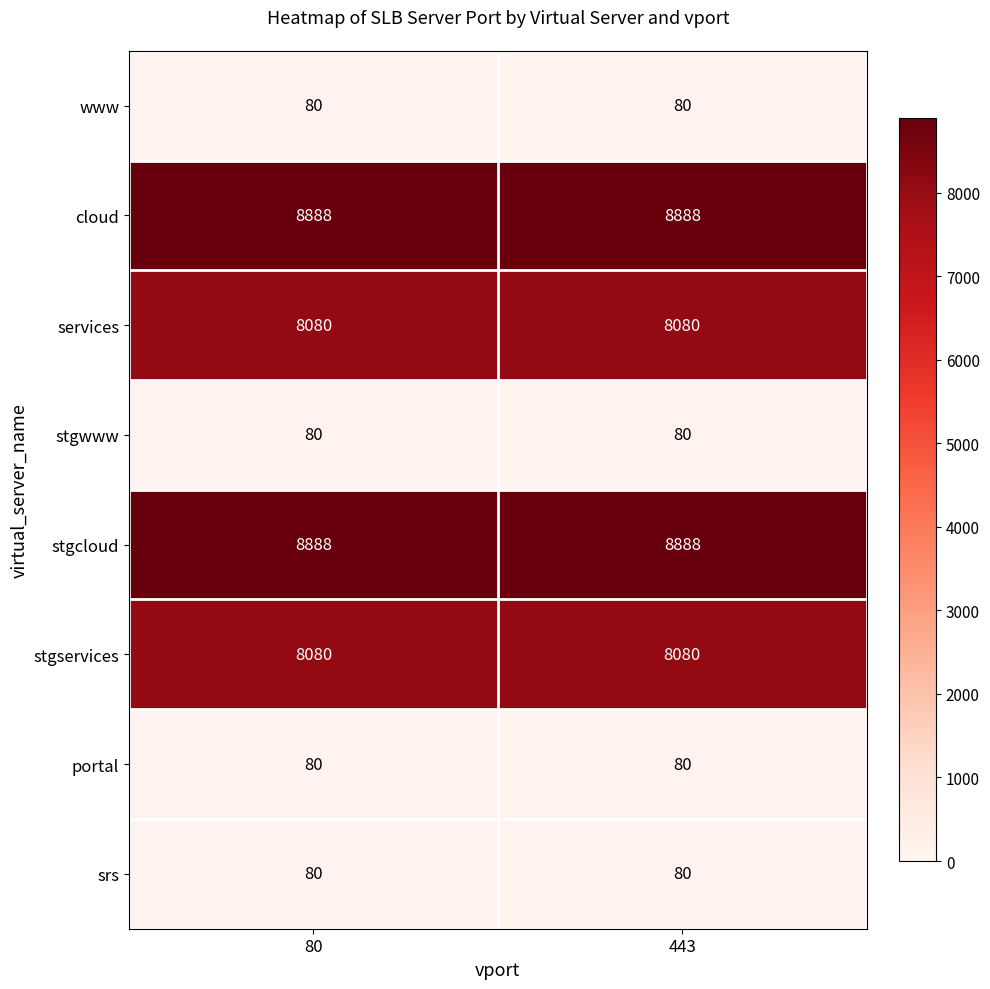

What is the average value of the srs series?

80